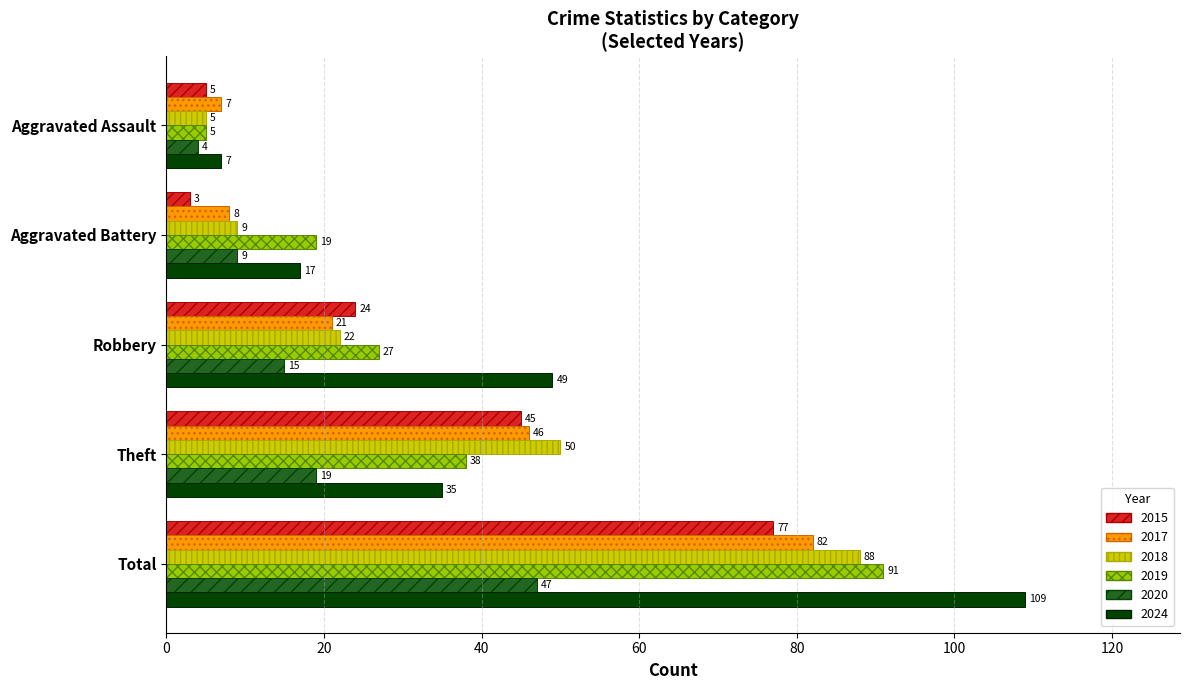

What are all the series names shown in the legend?

2015, 2017, 2018, 2019, 2020, 2024